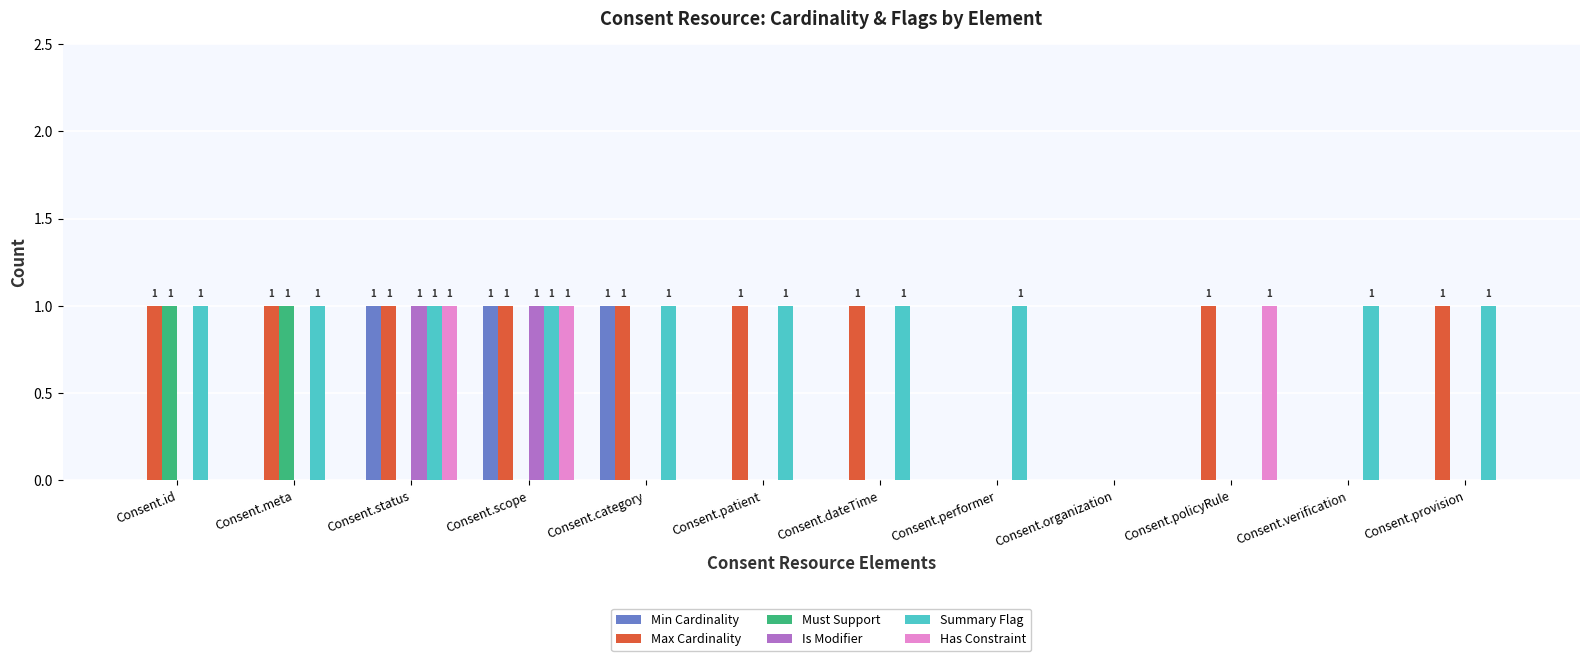

What is the sum of all Is Modifier values?

2